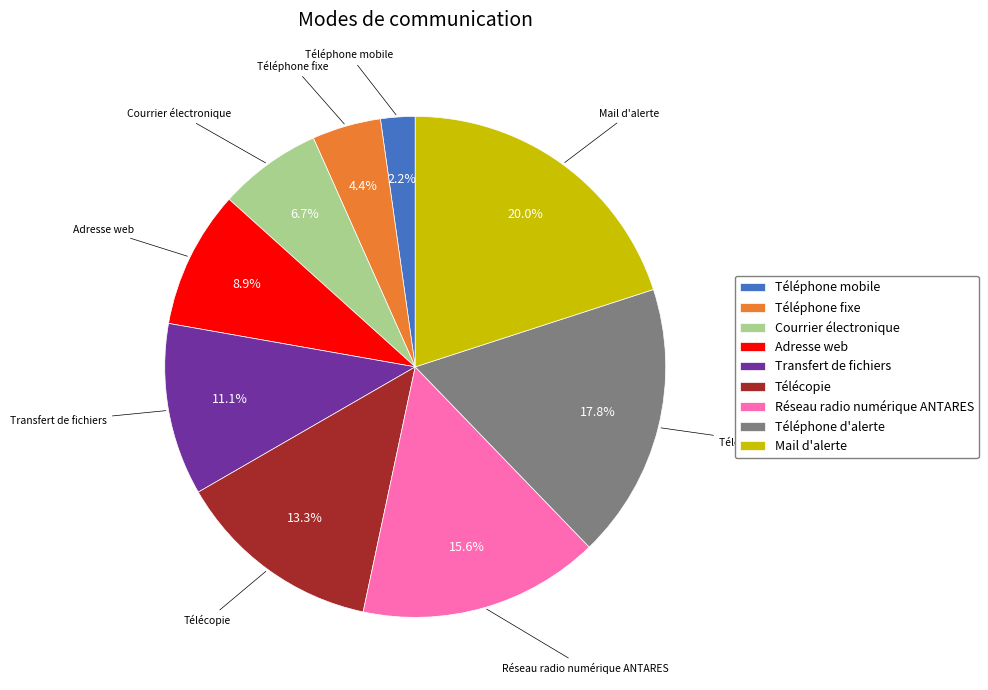

Is Mail d'alerte the majority of the pie?

No